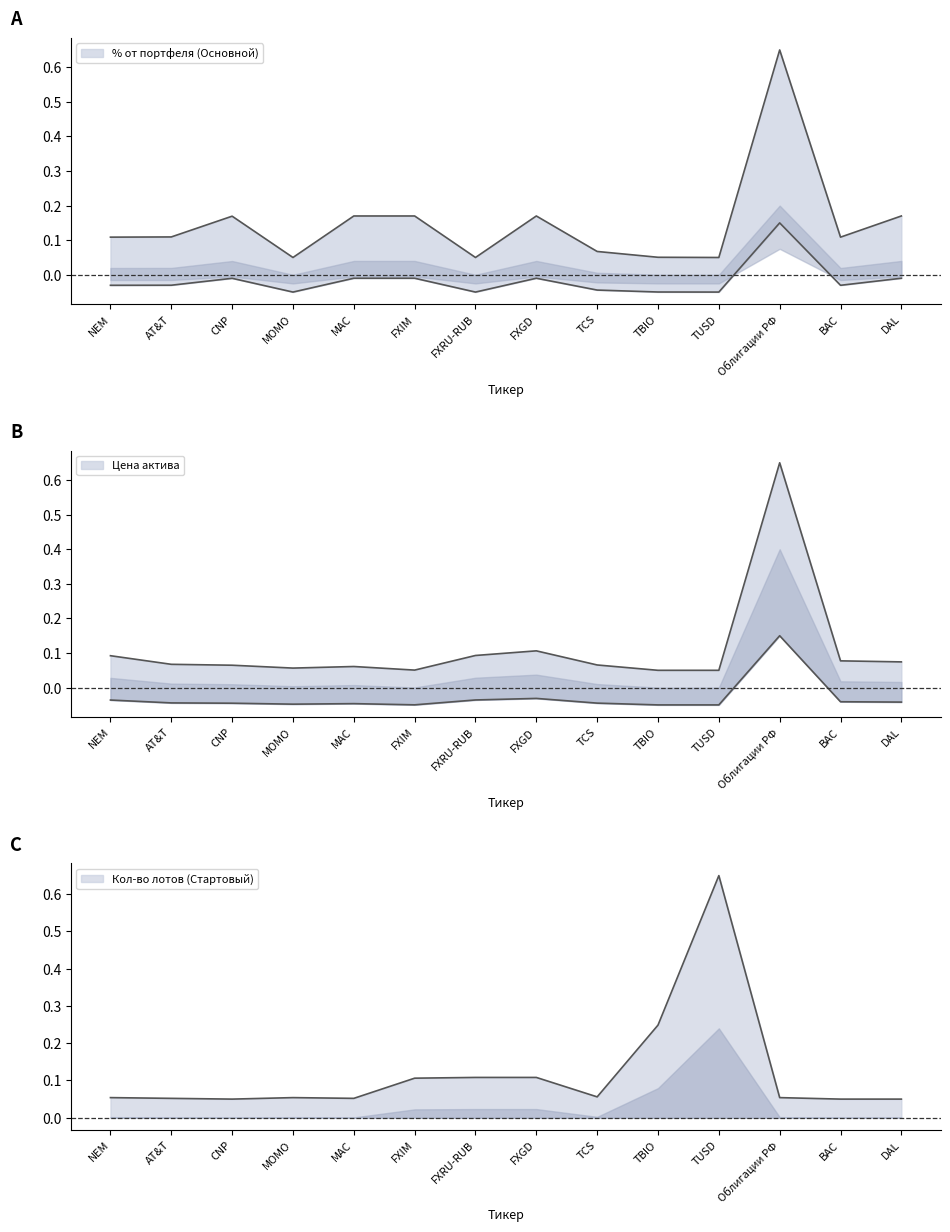

Reading left to right, what are all the values shown in this chart?

% от портфеля (Основной): NEM=0.1	AT&T=0.1	CNP=0.2	MOMO=0.1	MAC=0.2	FXIM=0.2	FXRU-RUB=0.1	FXGD=0.2	TCS=0.1	TBIO=0.1	TUSD=0.1	Облигации РФ=0.7	BAC=0.1	DAL=0.2
Цена: NEM=0.1	AT&T=0.1	CNP=0.1	MOMO=0.1	MAC=0.1	FXIM=0.1	FXRU-RUB=0.1	FXGD=0.1	TCS=0.1	TBIO=0.1	TUSD=0.1	Облигации РФ=0.7	BAC=0.1	DAL=0.1
Кол-во лотов (Стартовый): NEM=0.1	AT&T=0.1	CNP=0.1	MOMO=0.1	MAC=0.1	FXIM=0.1	FXRU-RUB=0.1	FXGD=0.1	TCS=0.1	TBIO=0.2	TUSD=0.7	Облигации РФ=0.1	BAC=0.1	DAL=0.1